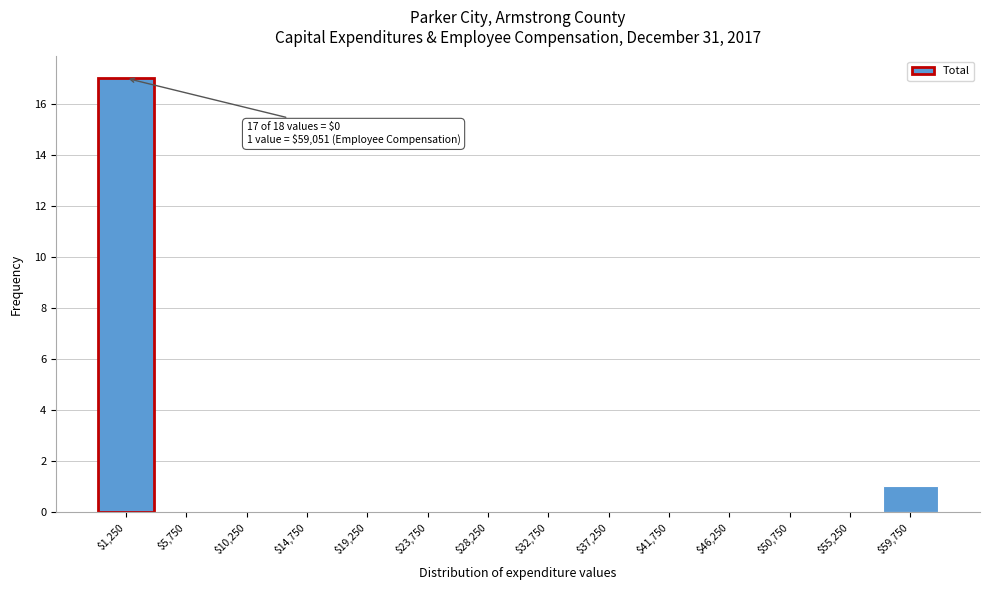

Which range on the x-axis has the tallest bar?

-1000 to 3500